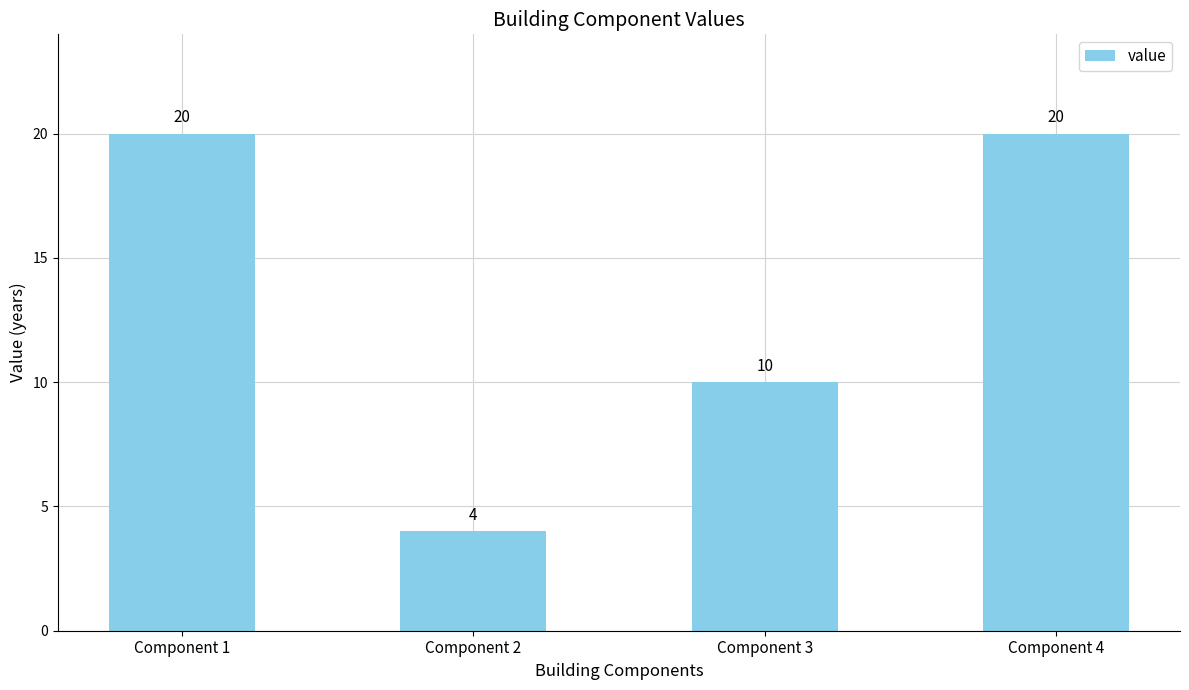

What is the difference between the second highest and minimum values?

16